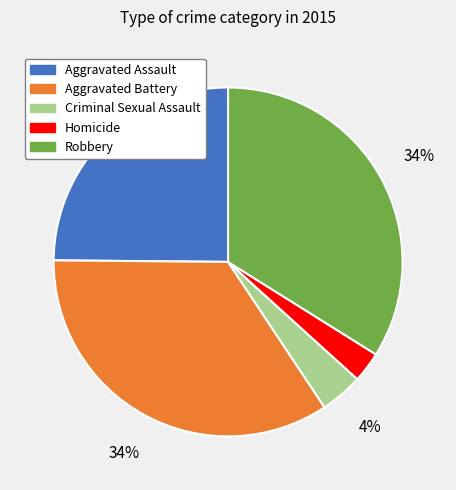

Which slice is the smallest?

Homicide